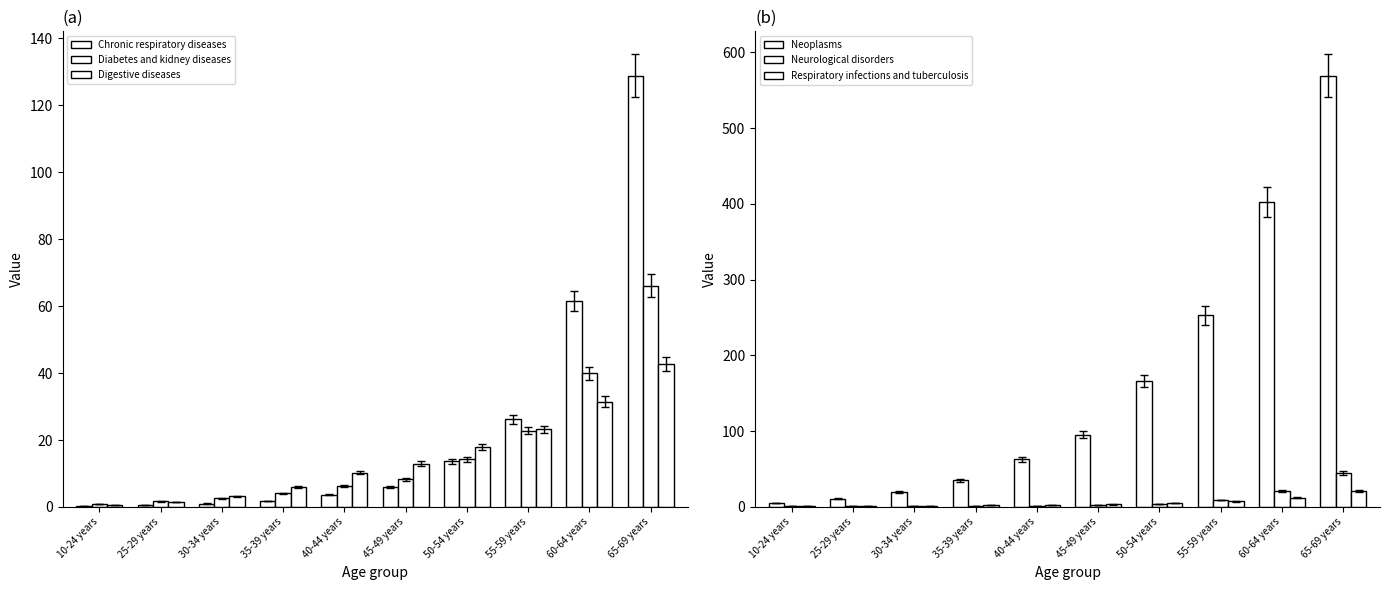

What is the maximum value shown in the chart?

569.5